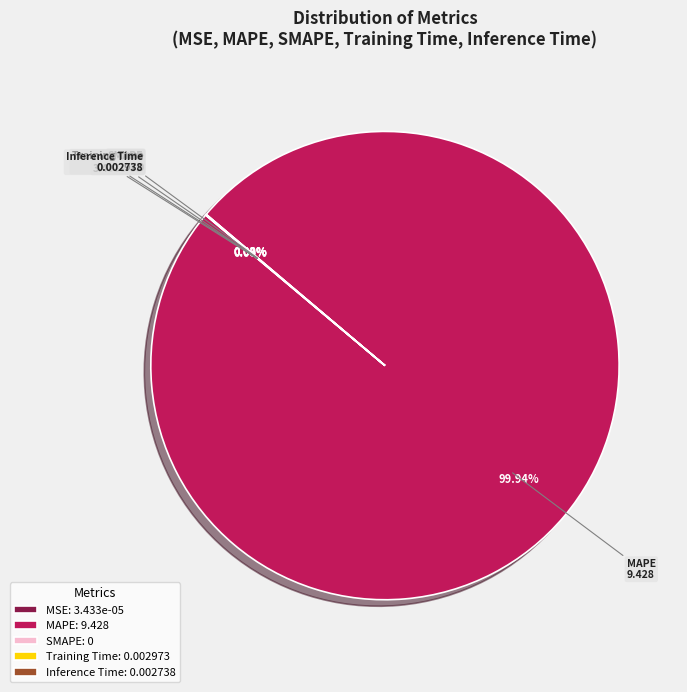

What is the change in value from MAPE to Training Time?

-9.4